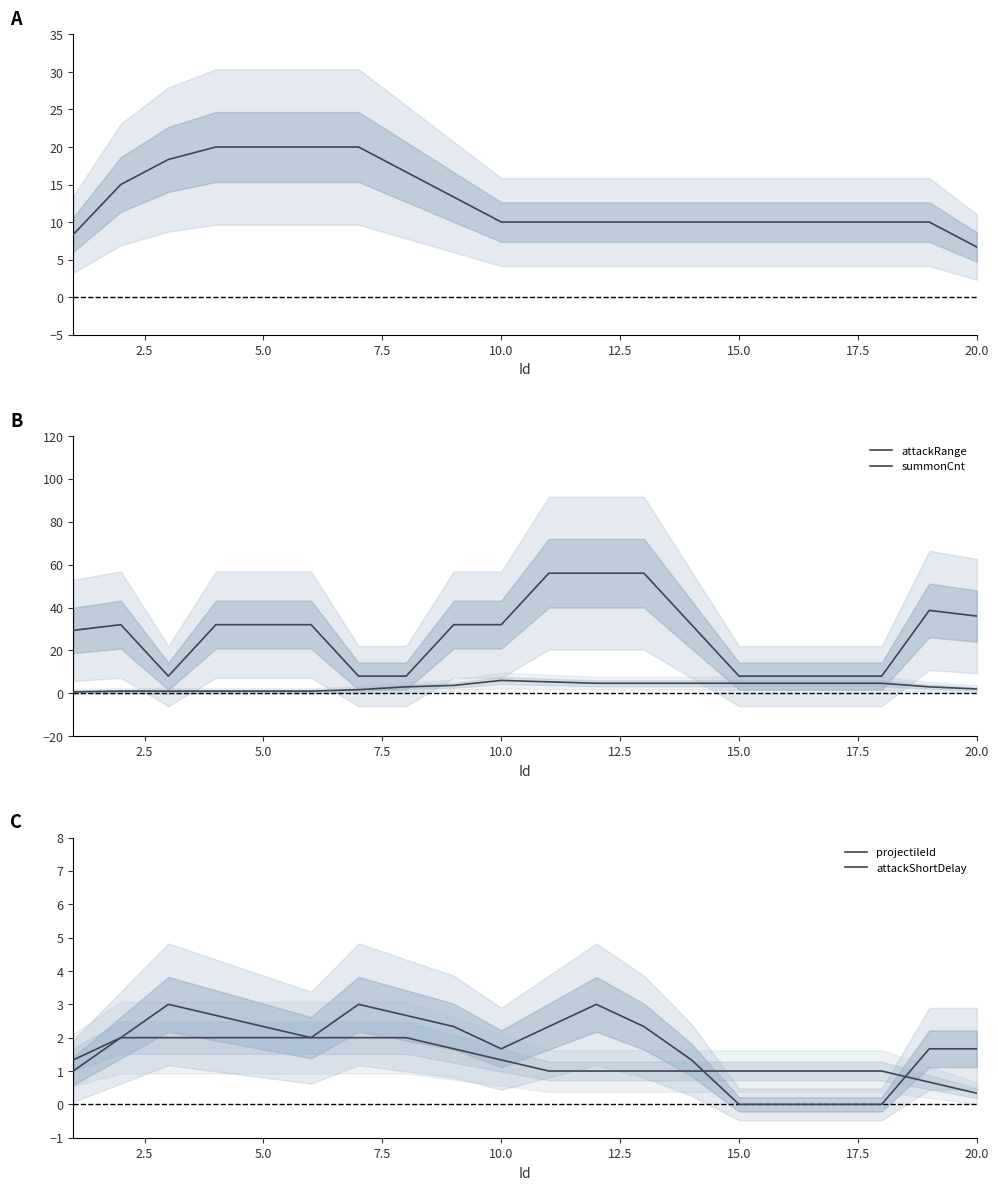

True or false: attackRange has more than 0 interior local peaks.

True